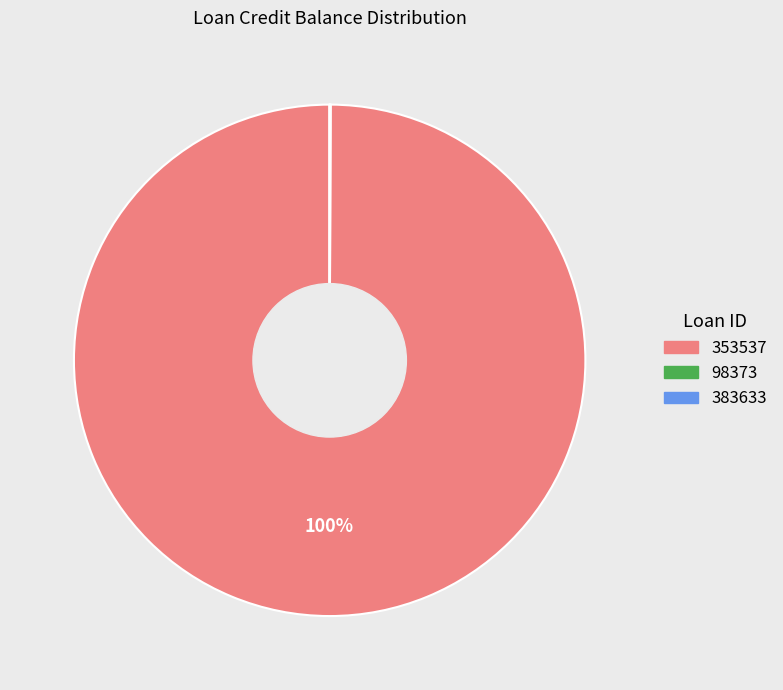

To the nearest percent, what is the average slice percentage?

33%